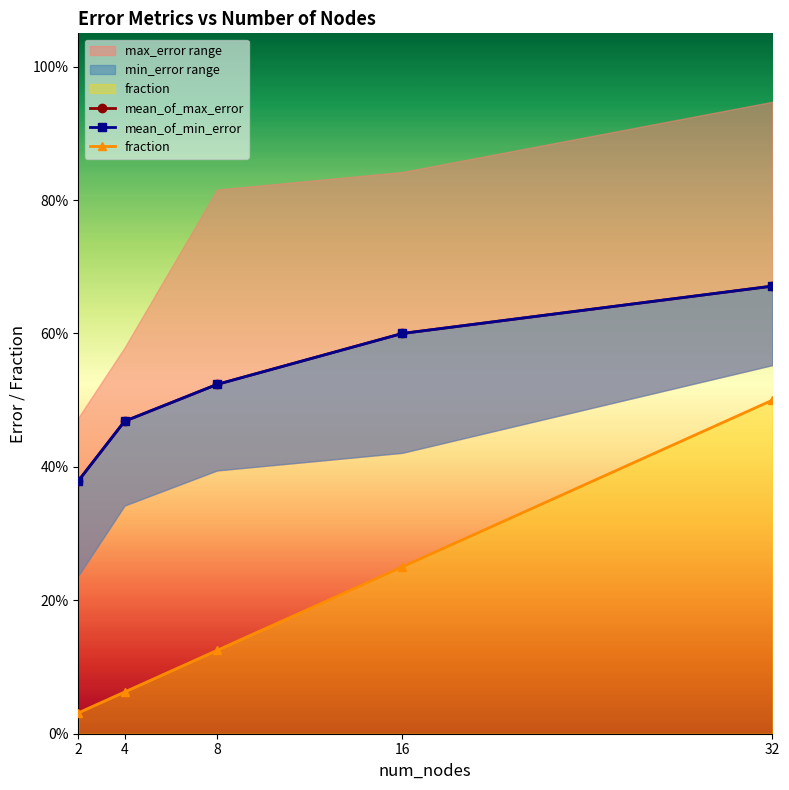

What is the average value of the mean_of_min_error series?

0.5